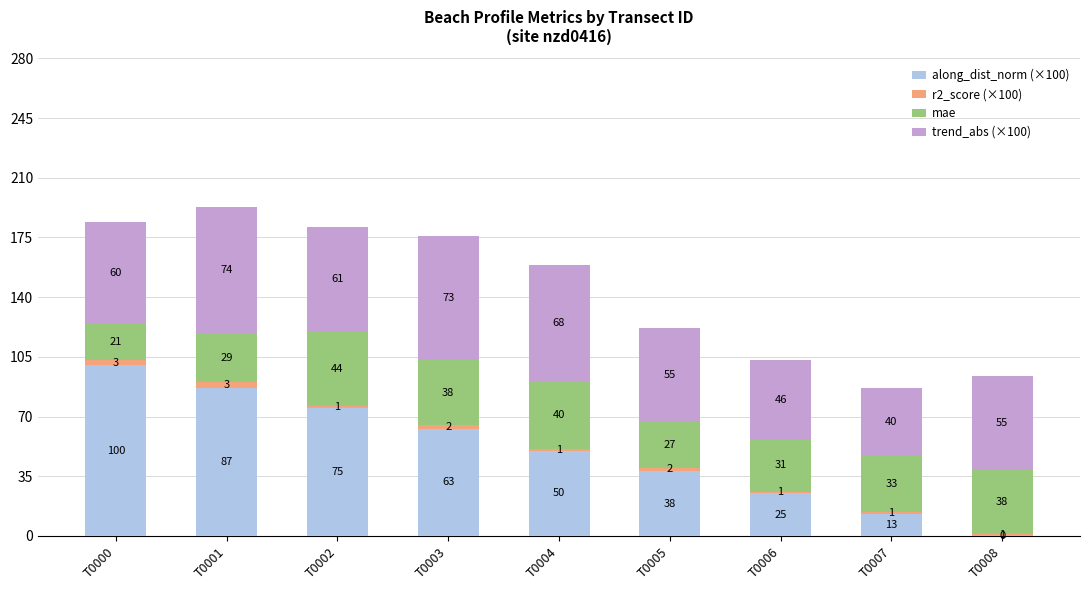

The along_dist_norm (×100) series shows 0 at T0008. True or false?

True